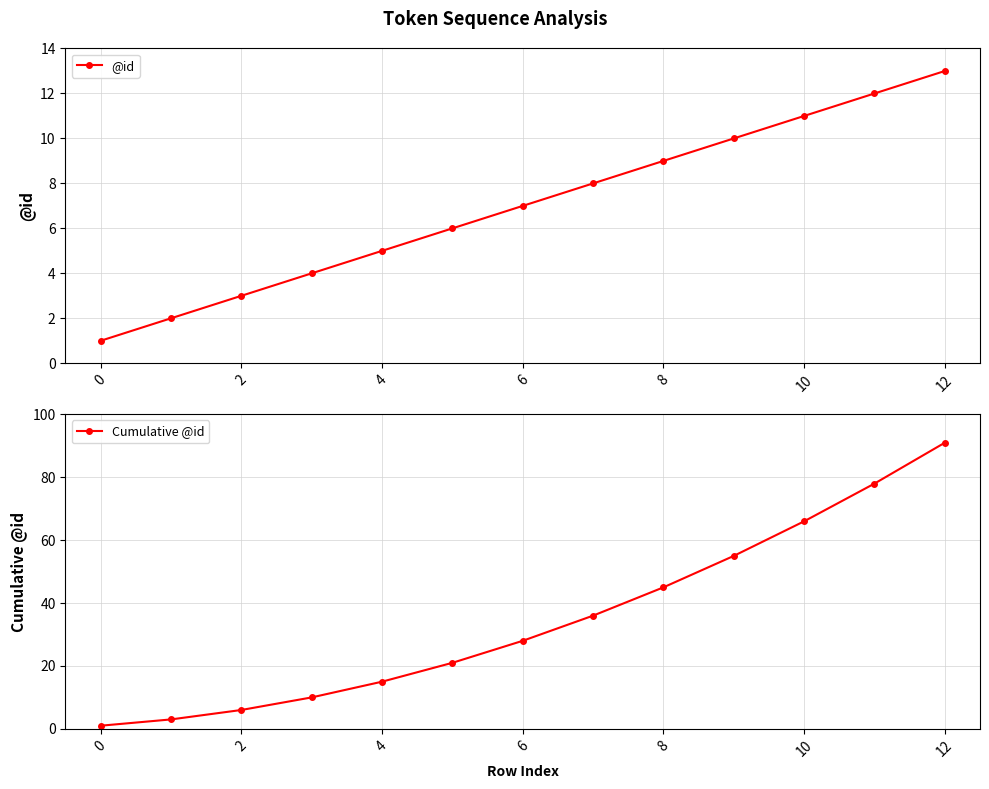

At which category is the sum across all series the highest?

12